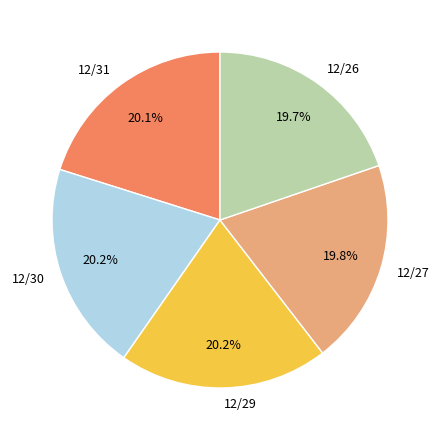

The 12/29 slice represents 20% of the pie. True or false?

True